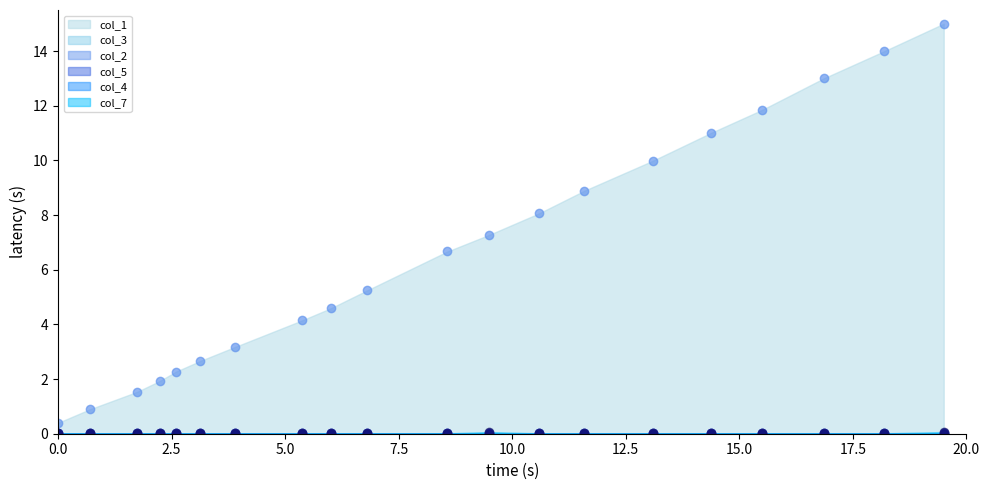

Does the chart have visible grid lines?

No